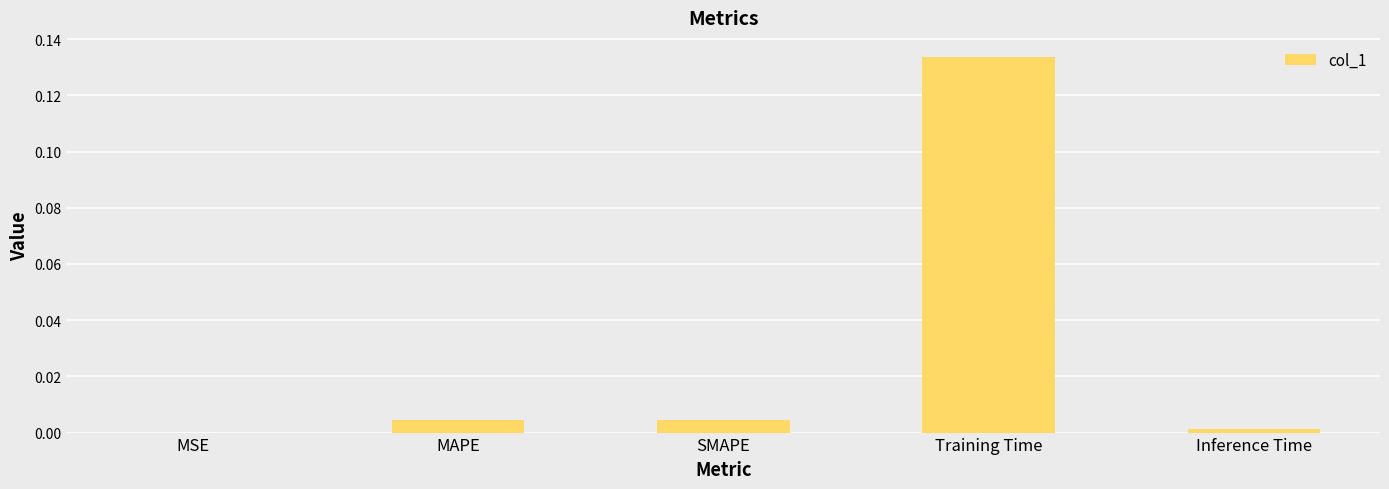

Which category has the highest value across all series?

Training Time